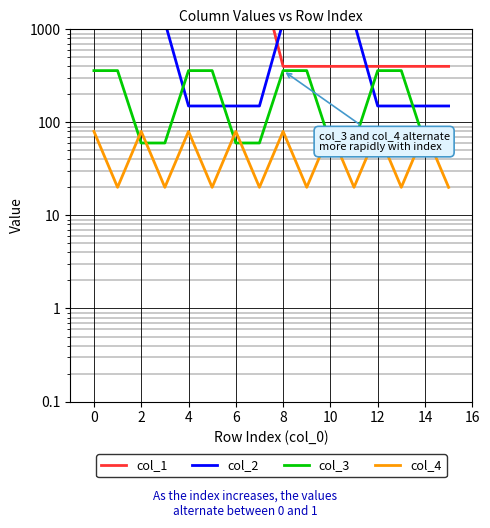

In col_4, how many points are higher than both neighbors (excluding endpoints)?

7